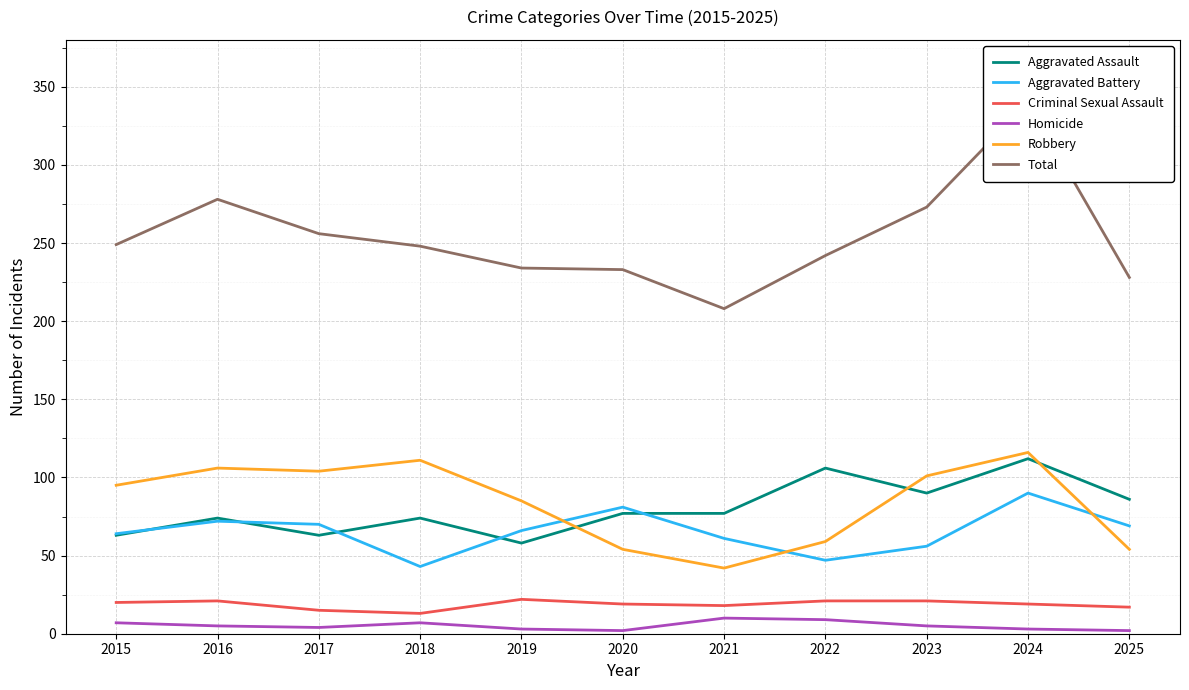

True or false: Aggravated Assault has more than 1 points higher than both neighbors.

True